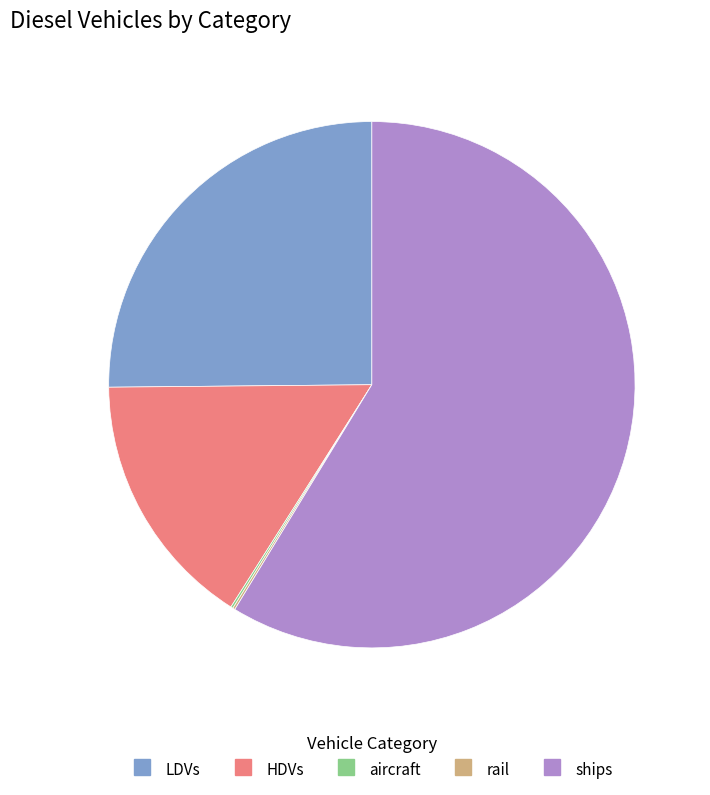

Does any single category account for the majority?

Yes